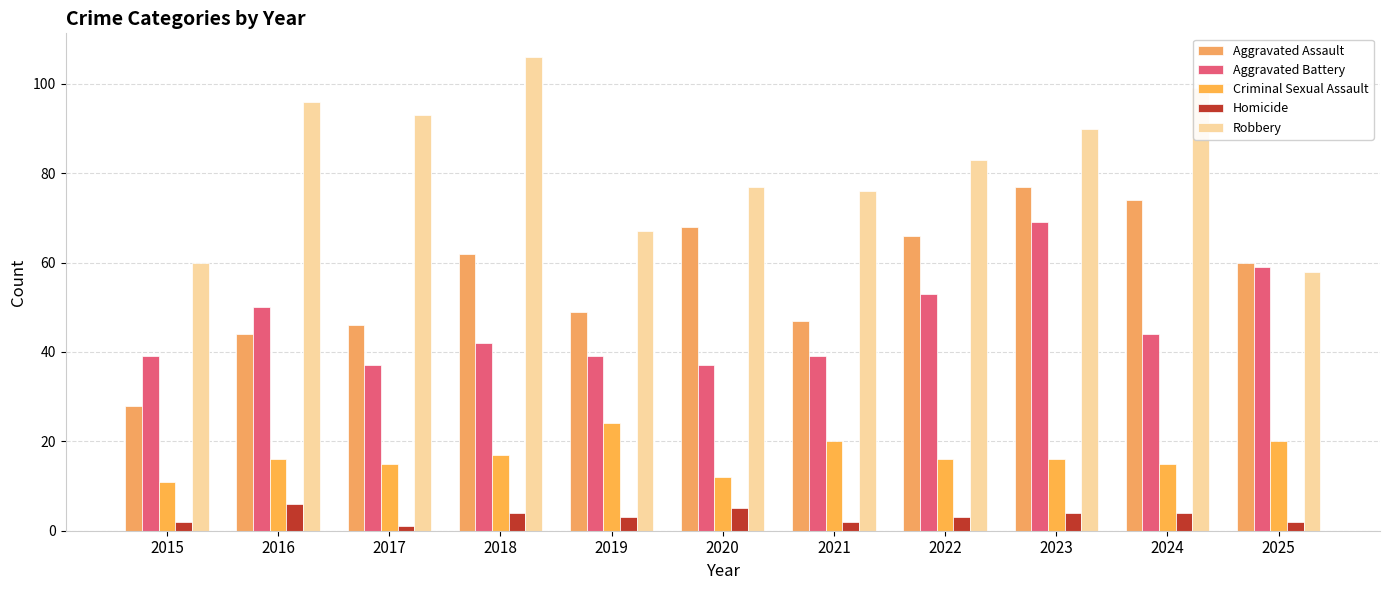

Does the chart contain any negative values?

No